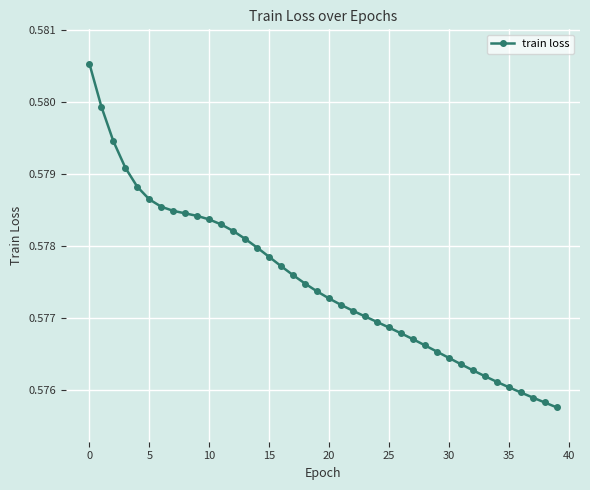

What is the sum of all values?

23.1